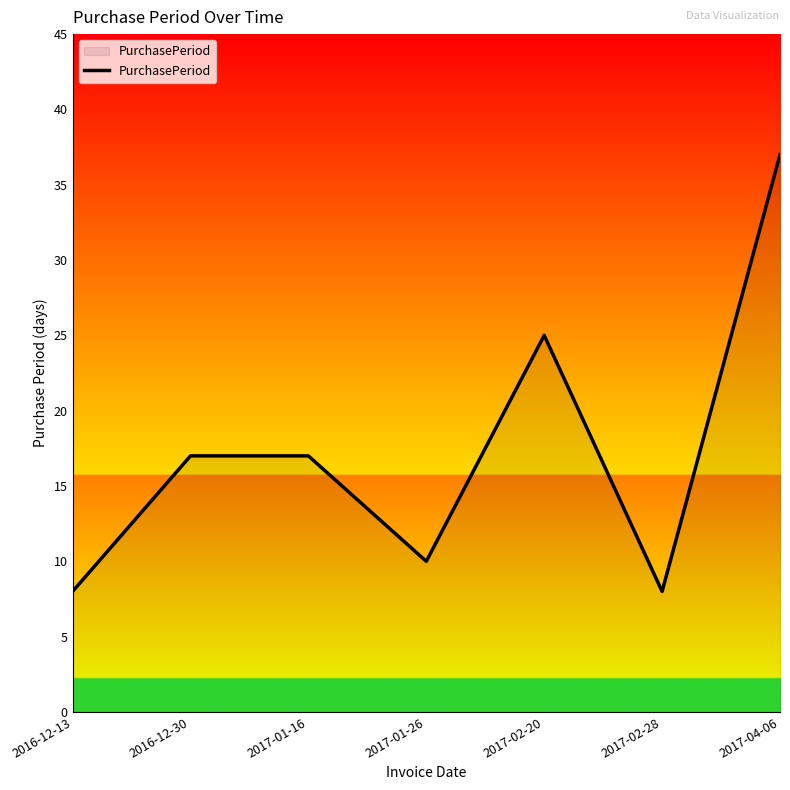

Does the chart display data point markers on the line(s)?

No